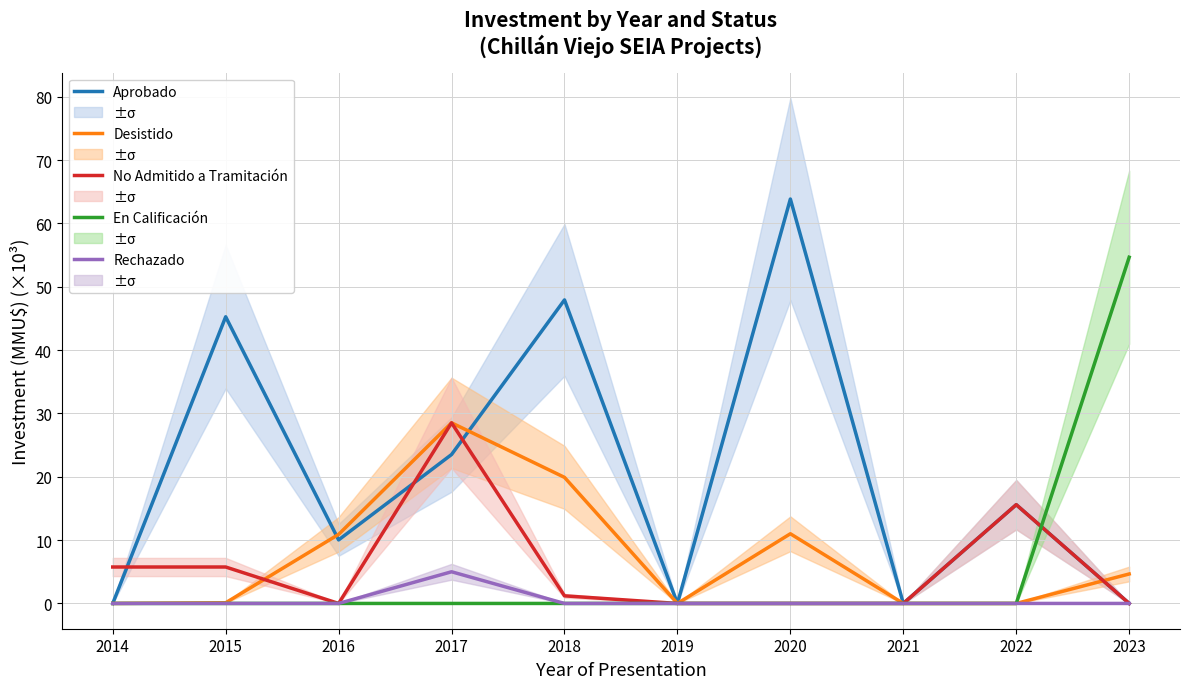

True or false: En Calificación and Desistido intersect in this chart.

False